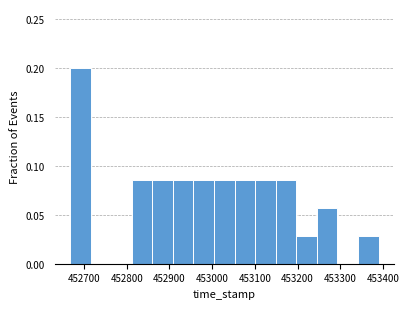

Reading left to right, transcribe this chart: for each bar, give the range it covers on the x-axis and its height. Neither the bar edges nor the heights are printed on the chart, so give them approximately, as read against the axes.

452670 to 452720: 0.200
452720 to 452760: 0
452760 to 452810: 0
452810 to 452860: 0.085
452860 to 452910: 0.085
452910 to 452960: 0.085
452960 to 453000: 0.085
453000 to 453050: 0.085
453050 to 453100: 0.085
453100 to 453150: 0.085
453150 to 453200: 0.085
453200 to 453240: 0.030
453240 to 453290: 0.055
453290 to 453340: 0
453340 to 453390: 0.030